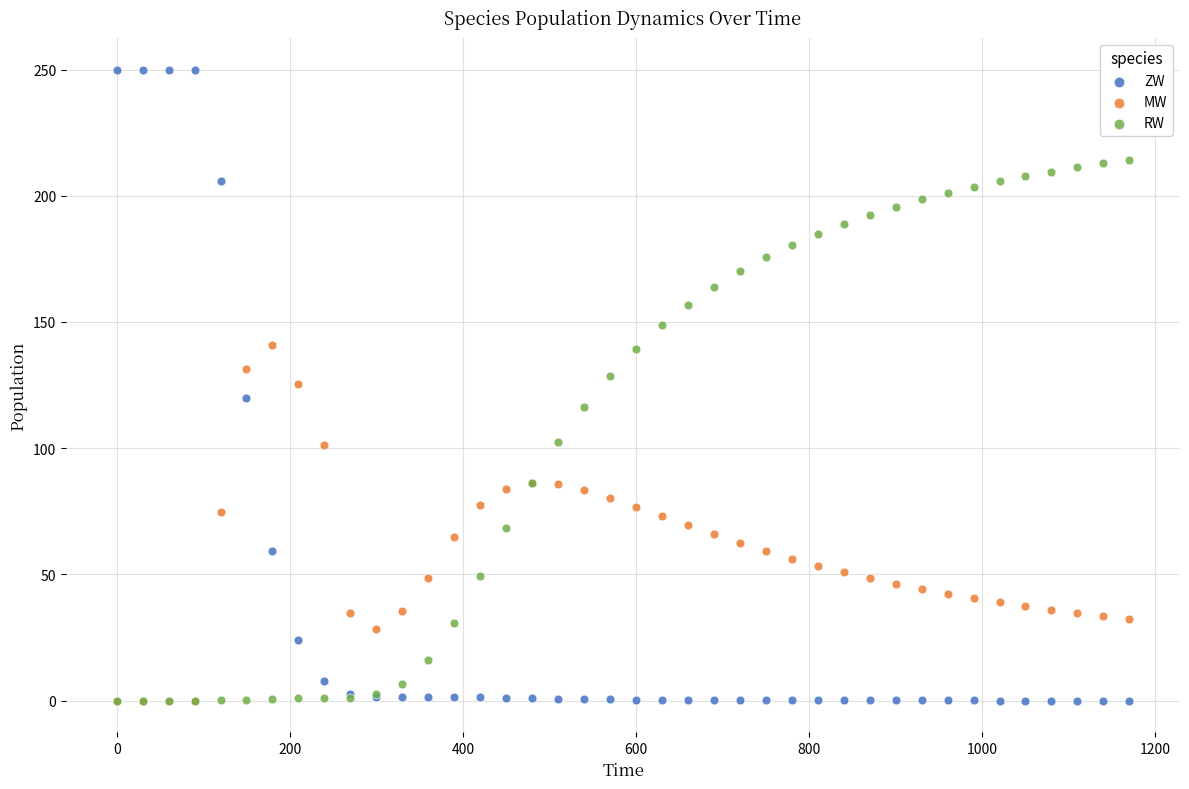

Which series reaches the maximum Y coordinate?

ZW